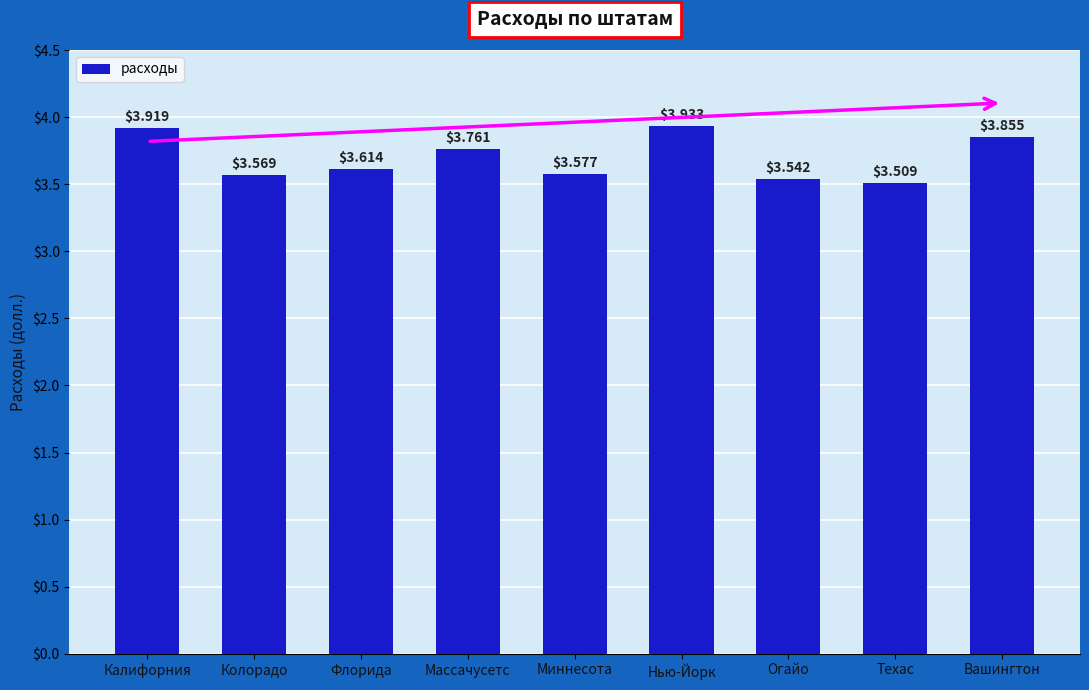

At which category does the chart reach its peak across all series?

Нью-Йорк